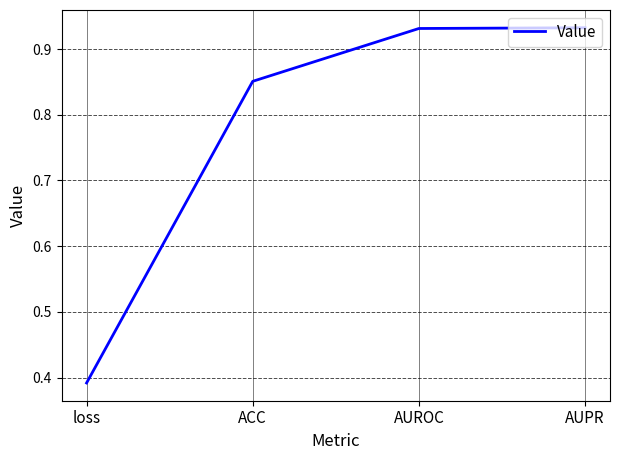

What position from the left is loss?

1